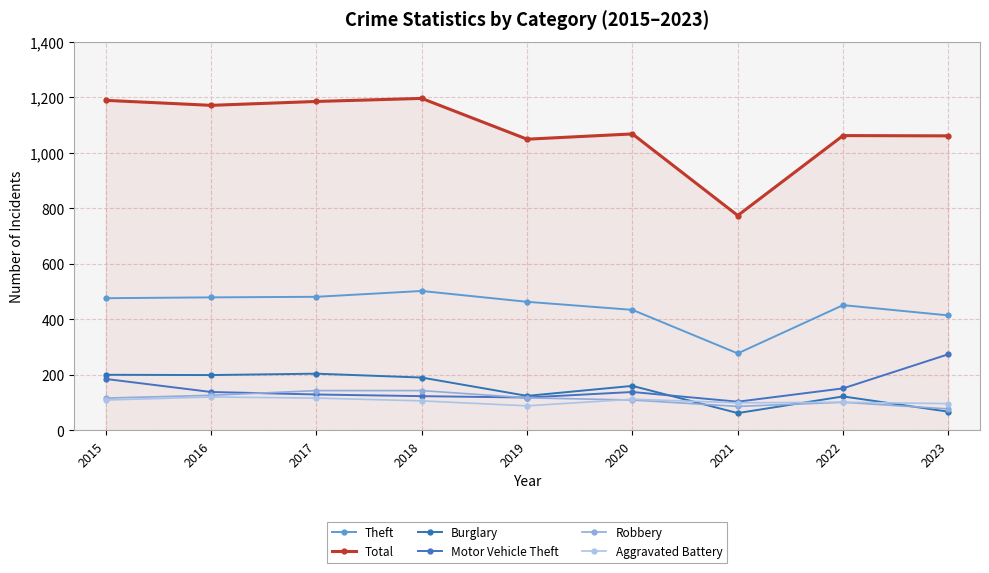

What is the maximum value for Total?

1196